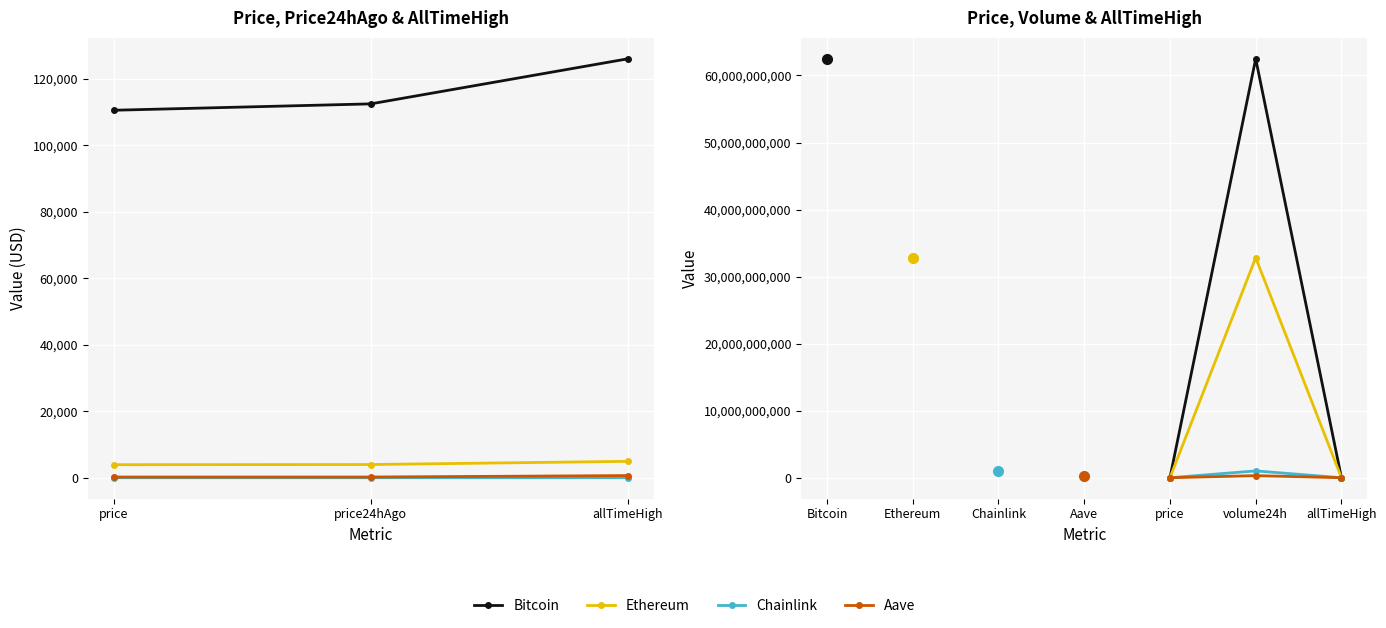

What are all the series names shown in the legend?

Bitcoin, Ethereum, Chainlink, Aave